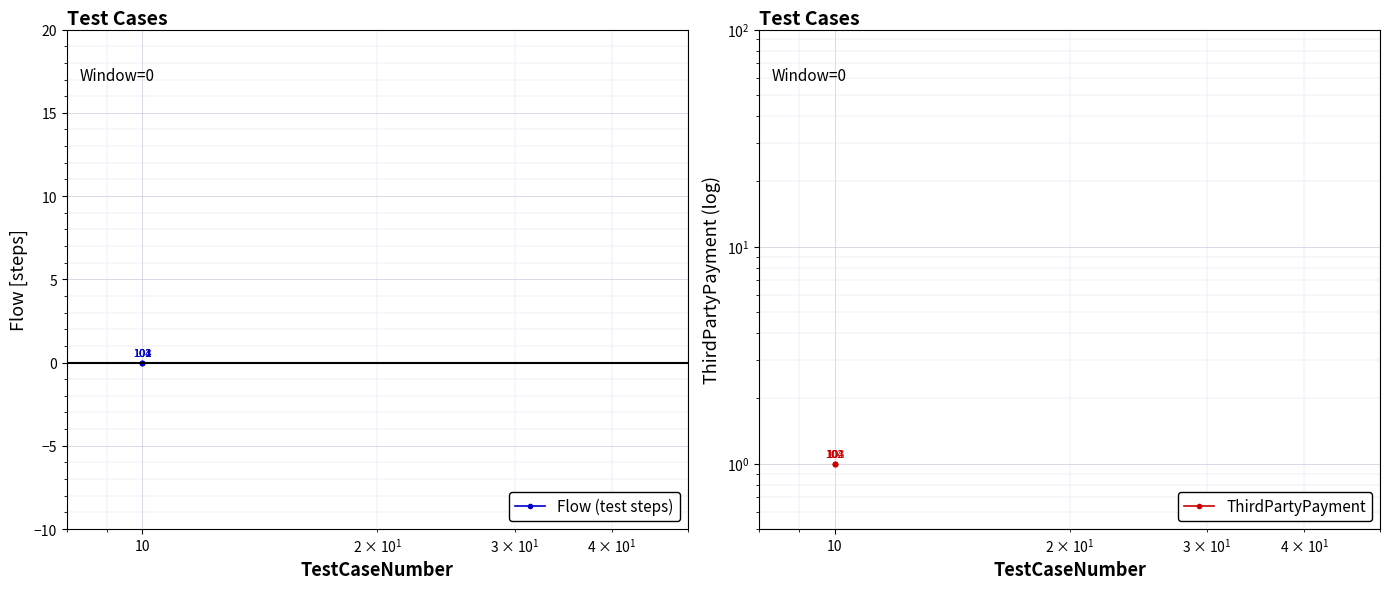

At 10, list the series in order from smallest to largest.

Flow (test steps), ThirdPartyPayment